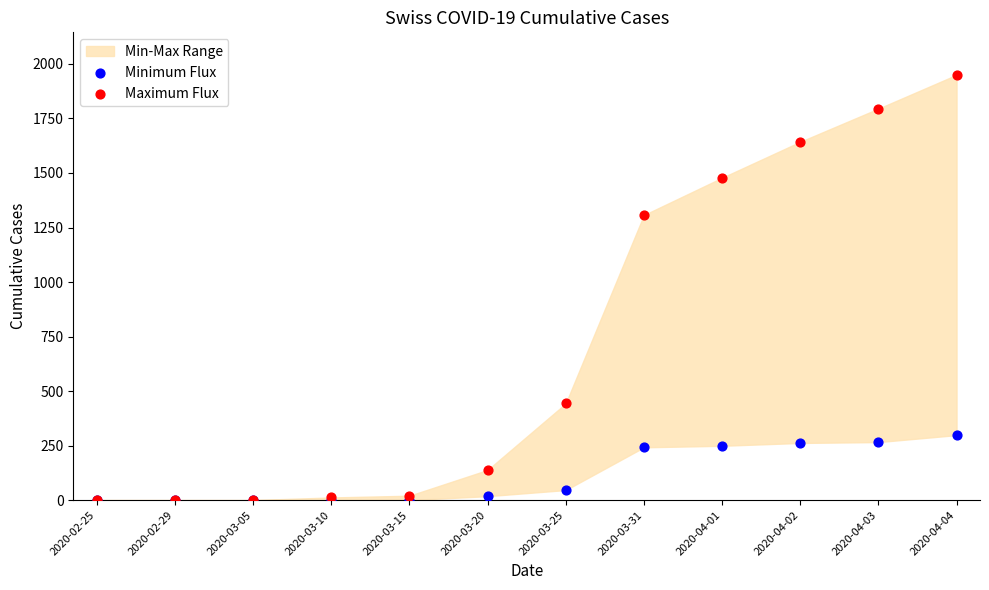

In the Maximum Flux series, what Y value is closest to 975?

1307